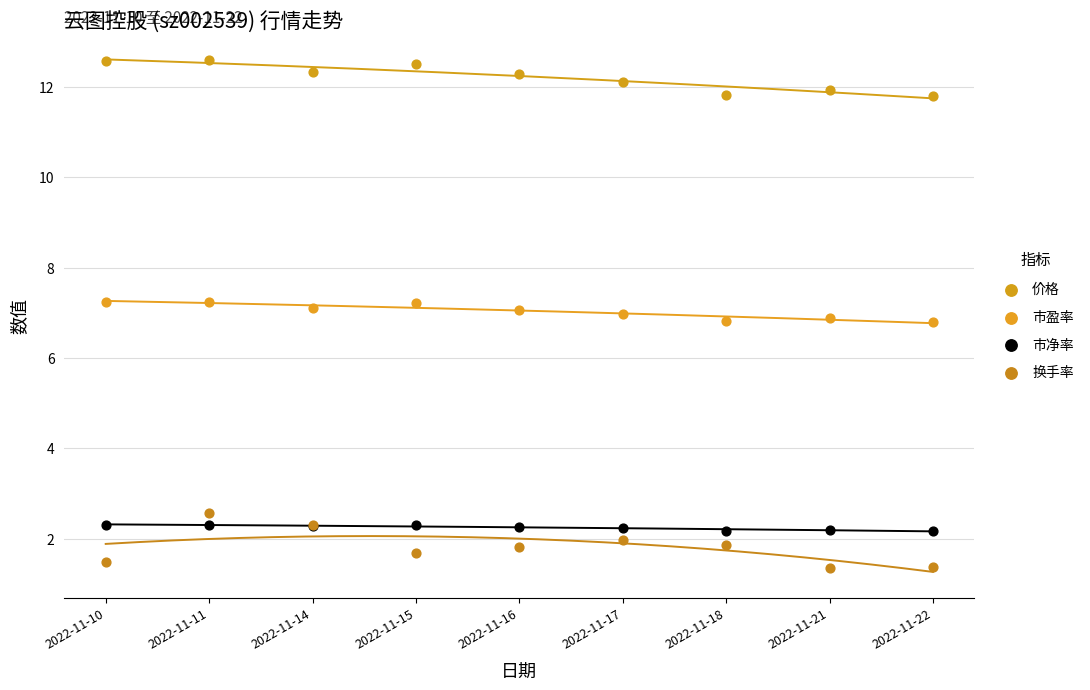

Which series reaches the minimum Y coordinate?

换手率